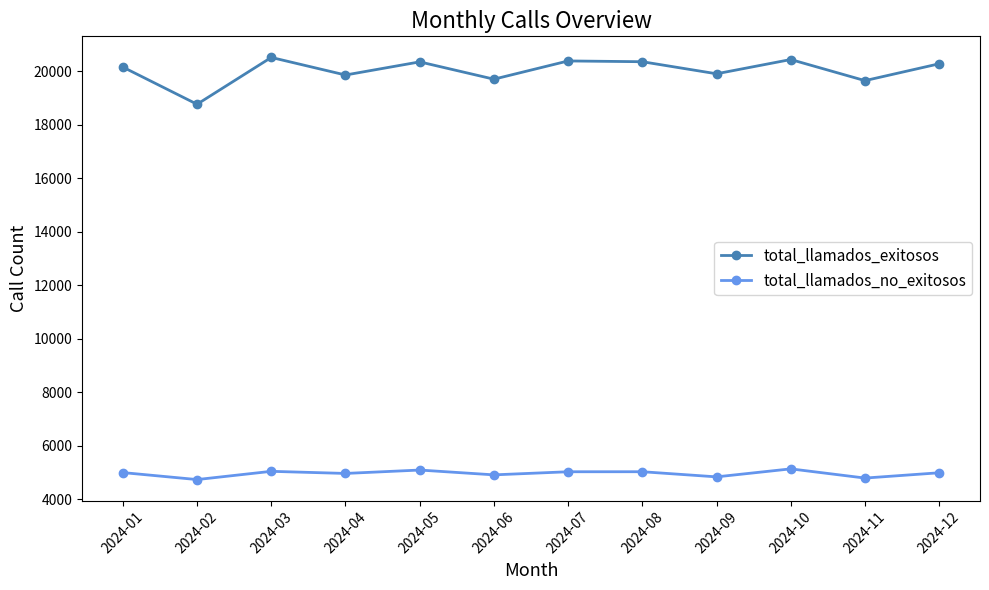

The value of total_llamados_no_exitosos at 2024-01 is 1782. True or false?

False